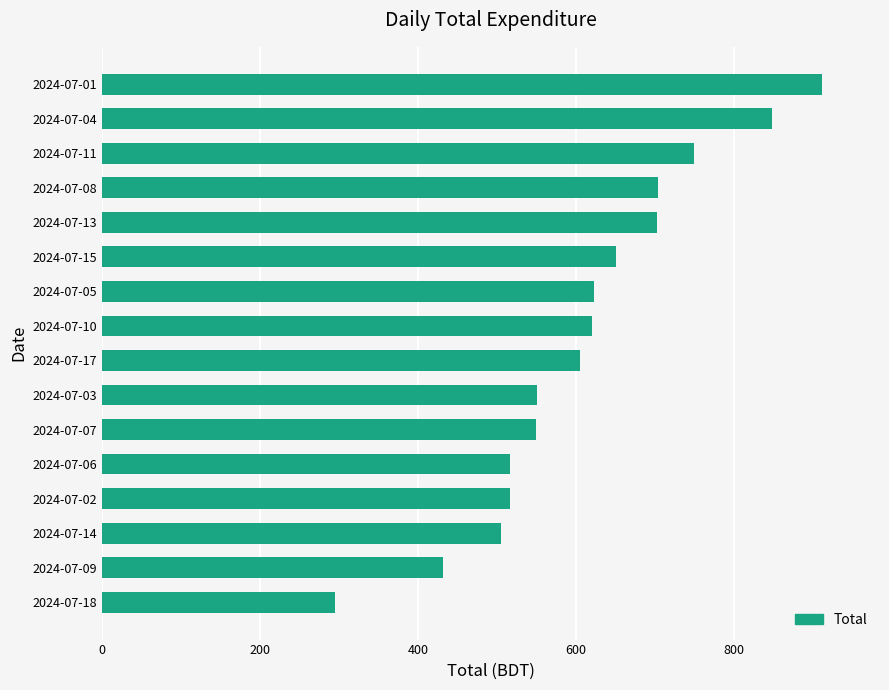

What is the difference between the maximum and minimum values?

617